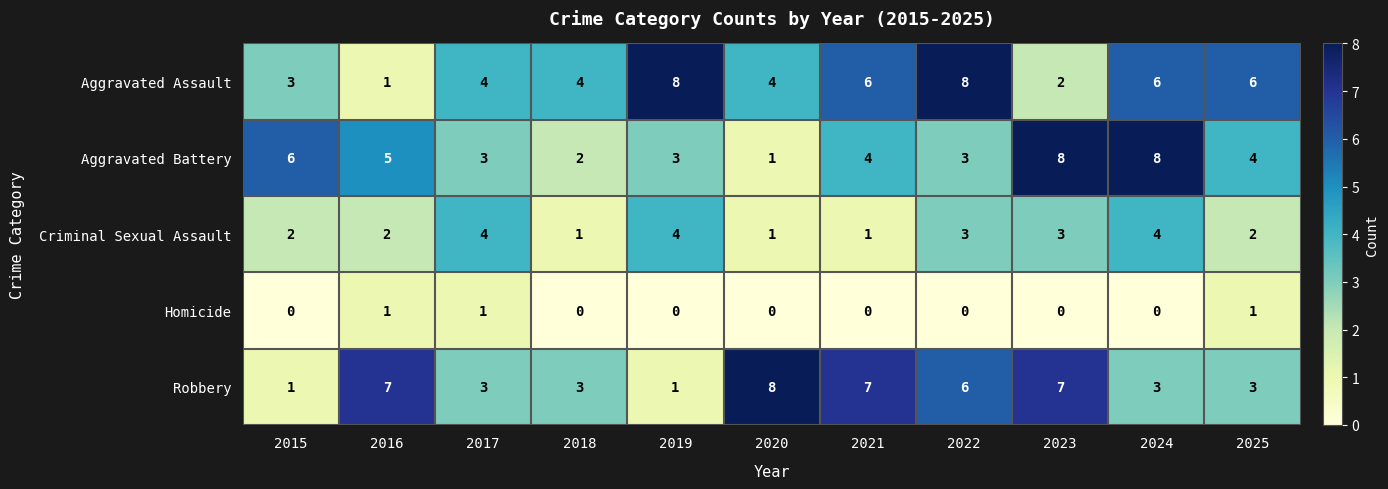

What is the maximum value for Aggravated Battery?

8